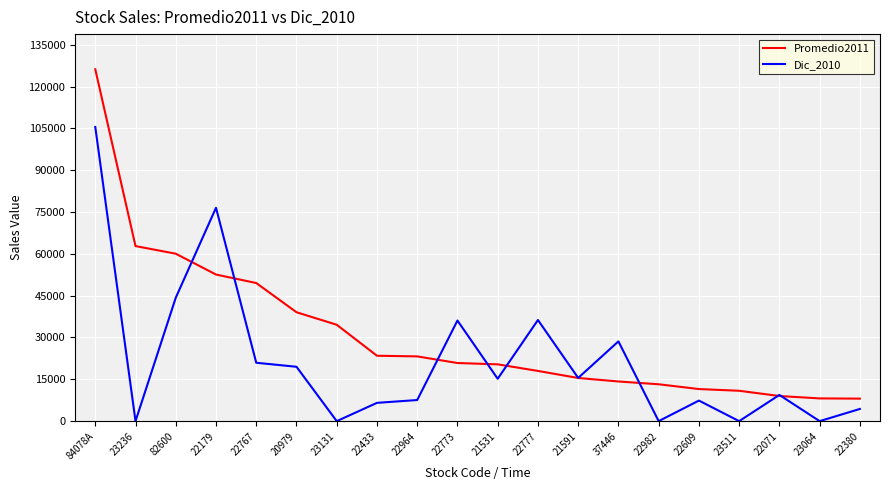

How many values in the Promedio2011 series exceed 20847?

10